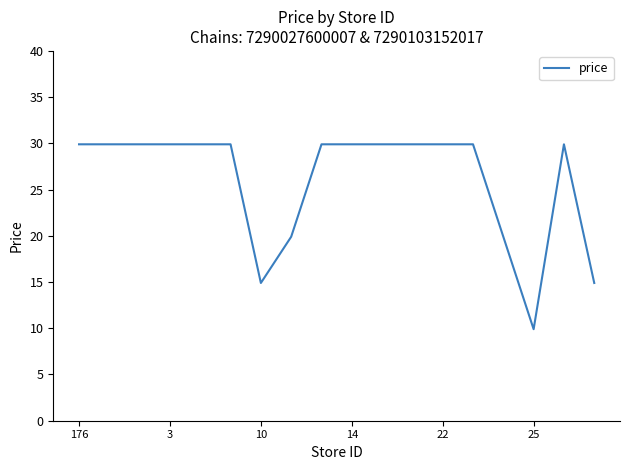

What is the difference between the maximum and minimum values?

20.0